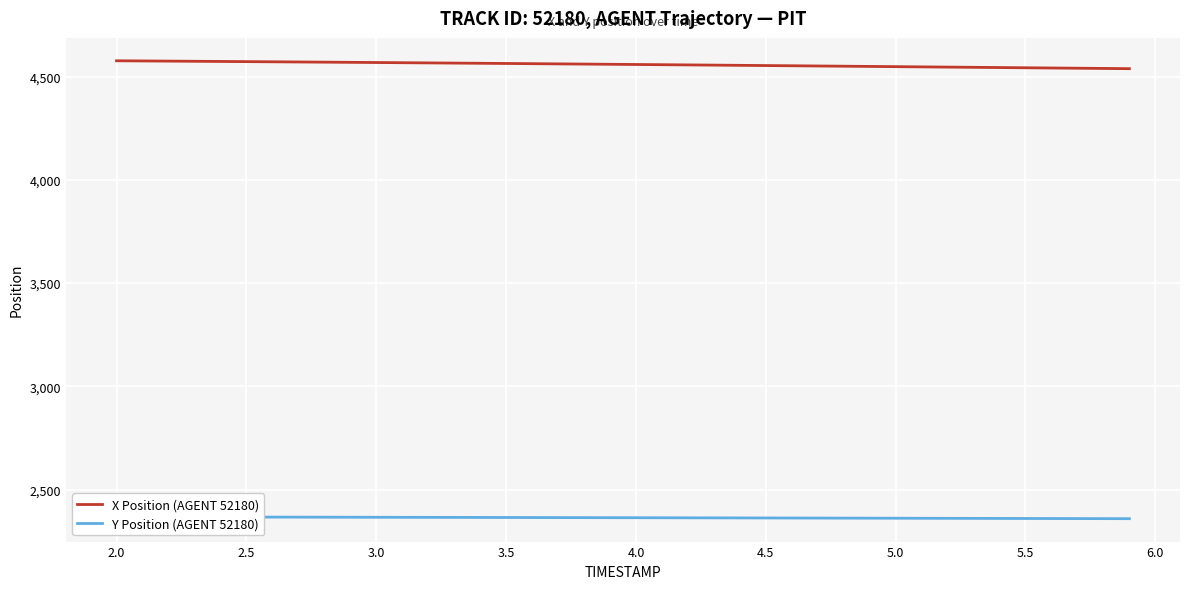

Rank the series by their average value, from highest to lowest.

X Position (AGENT 52180), Y Position (AGENT 52180)